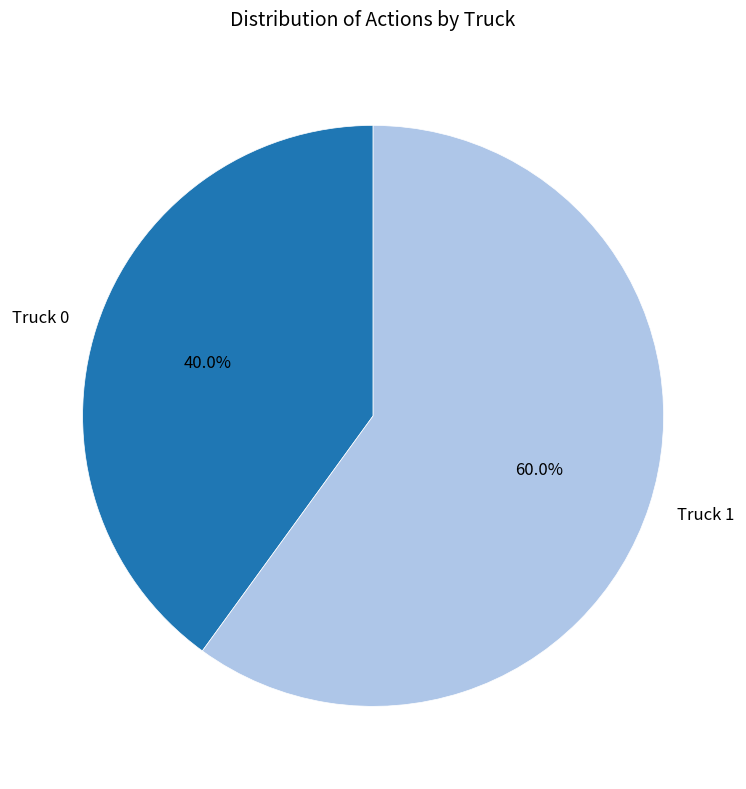

Is it true that Truck 1 is 51% of the pie?

False